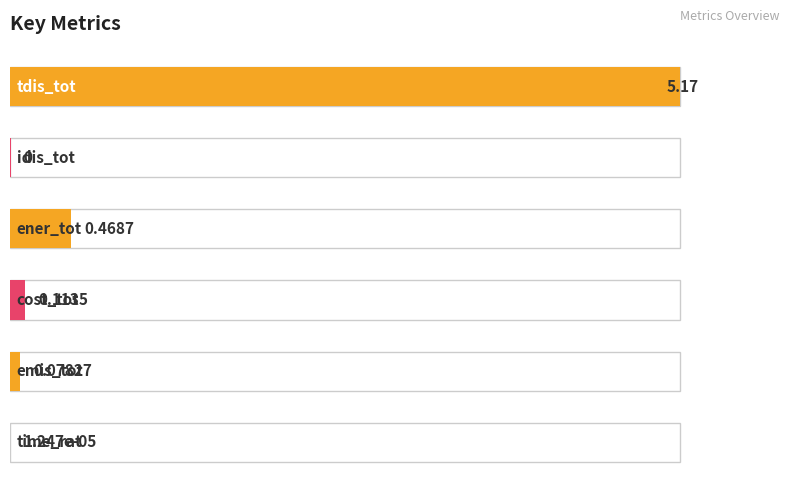

The chart shows a value of 2.5 at idis_tot. True or false?

False